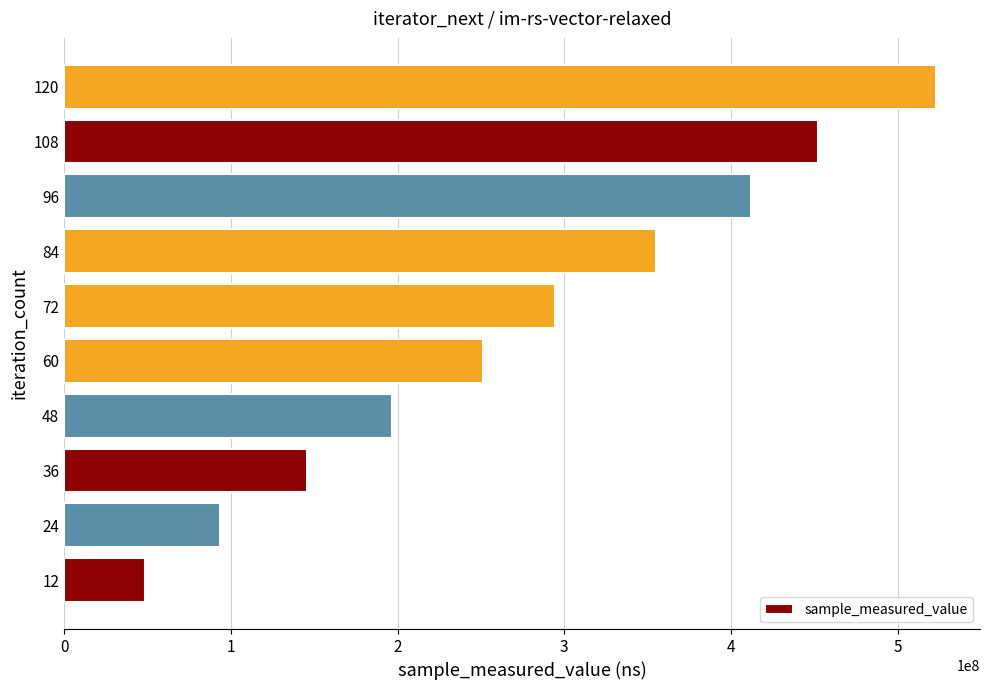

Rank the categories by value from highest to lowest.

120, 108, 96, 84, 72, 60, 48, 36, 24, 12